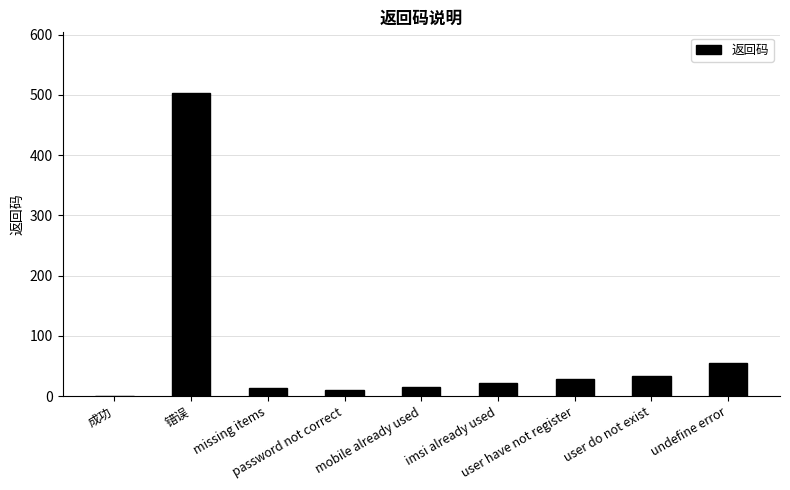

What is the sum of all values?

682